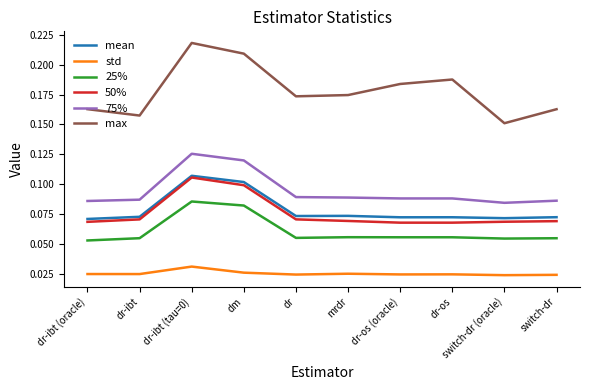

True or false: mean and 25% intersect in this chart.

False